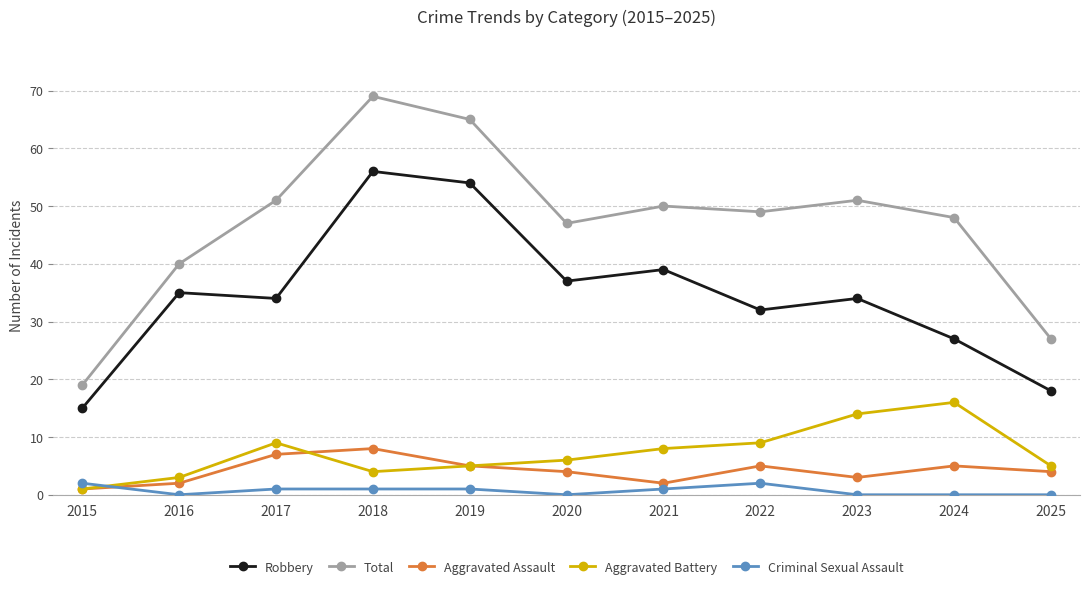

Where does the Aggravated Battery series first go above 6?

2017